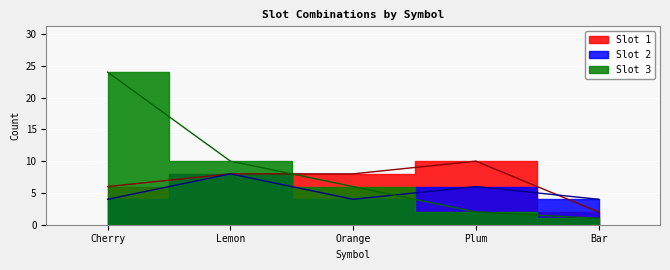

What is the label of the 4th point from the right?

Lemon